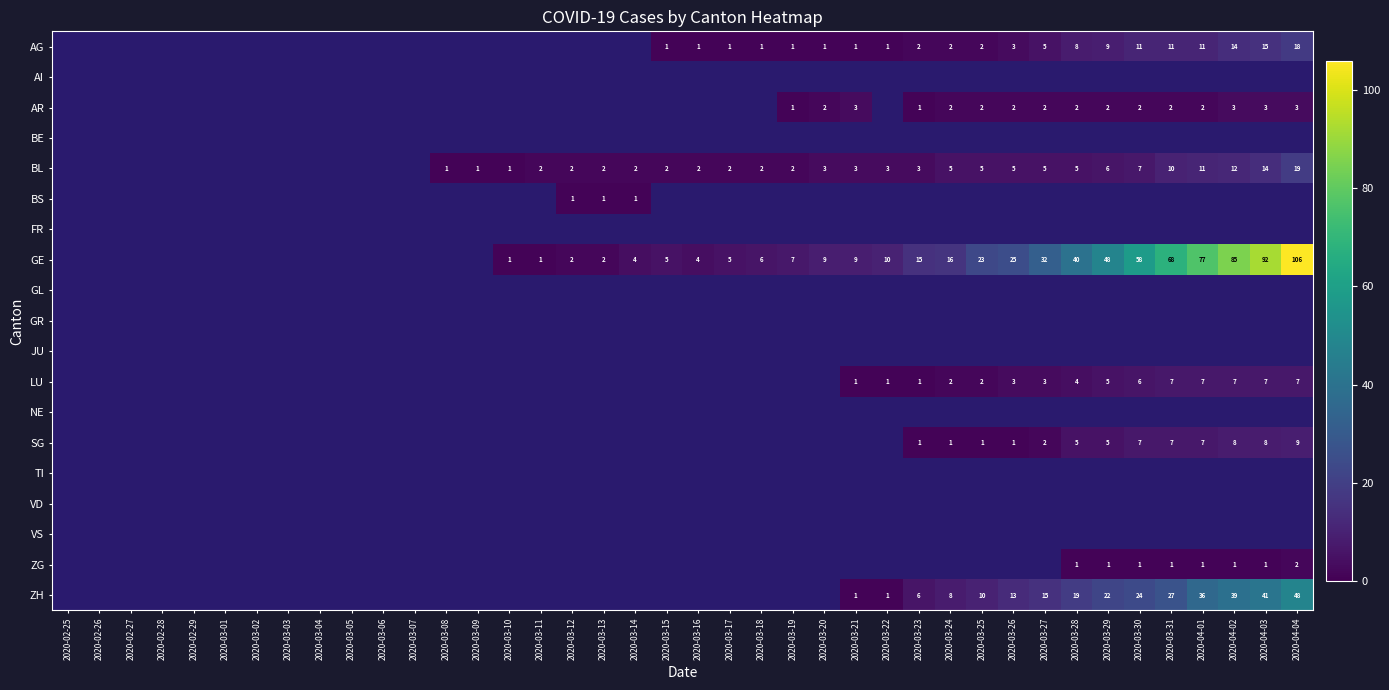

True or false: SG has a value of 5 at 2020-03-28.

True